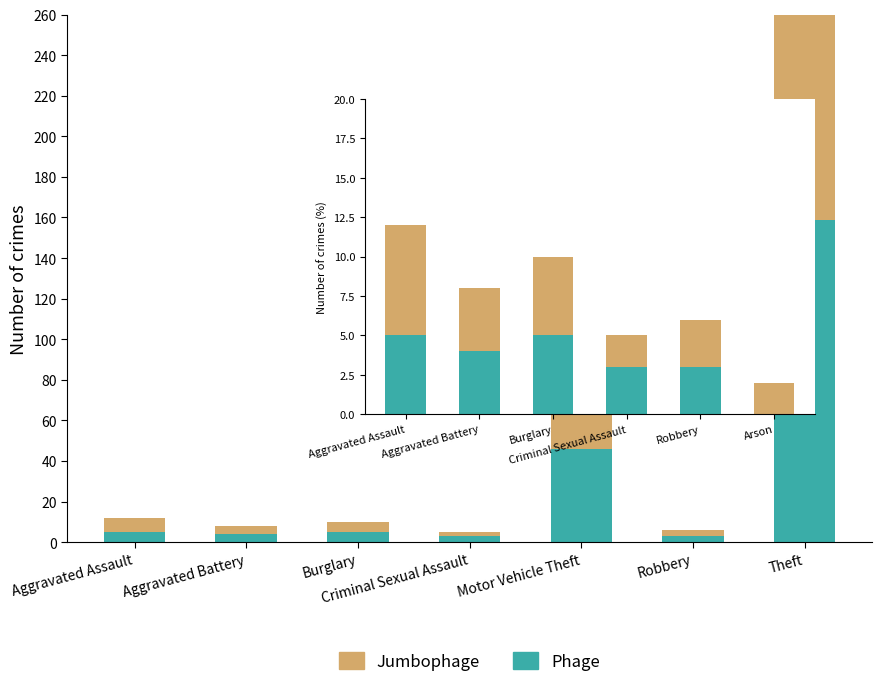

Rank the series by their maximum value, from lowest to highest.

Phage, Jumbophage